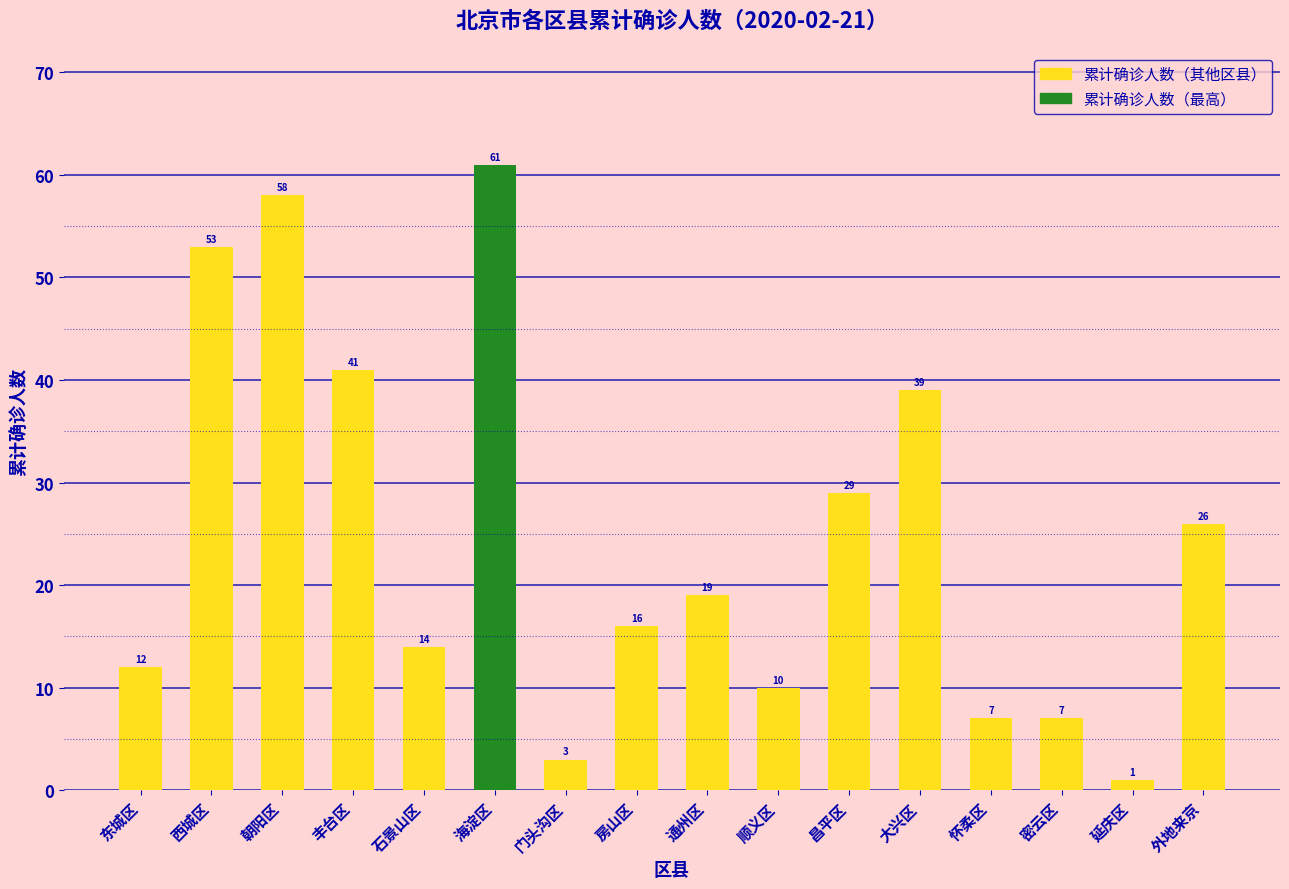

What is the difference between the maximum and minimum values?

60